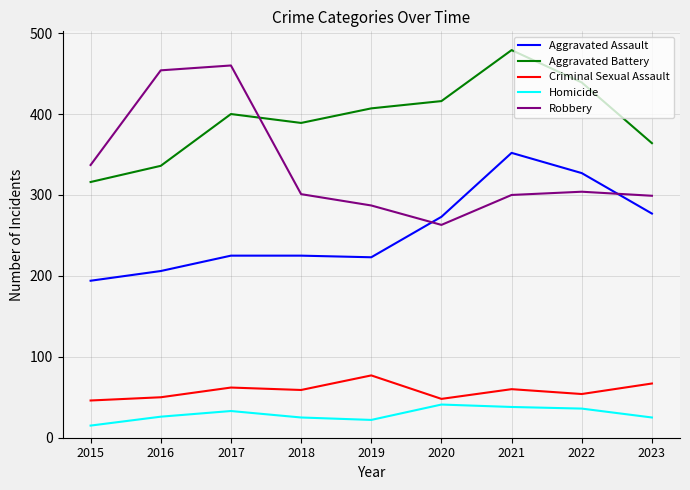

What is the highest value of the Aggravated Assault series?

352